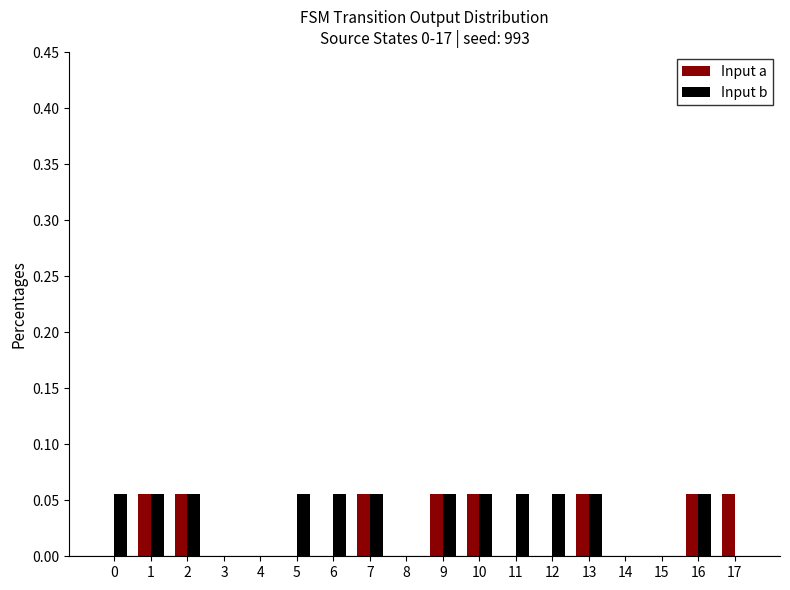

What is the sum of all Input b values?

0.7